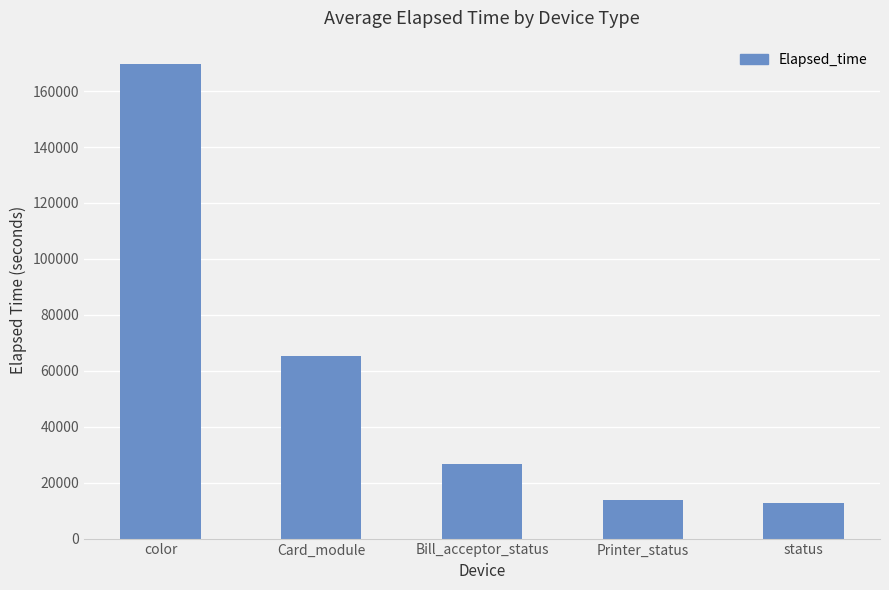

Reading left to right, transcribe all the data shown in this chart.

color=169541	Card_module=65267	Bill_acceptor_status=26690	Printer_status=13781	status=12657